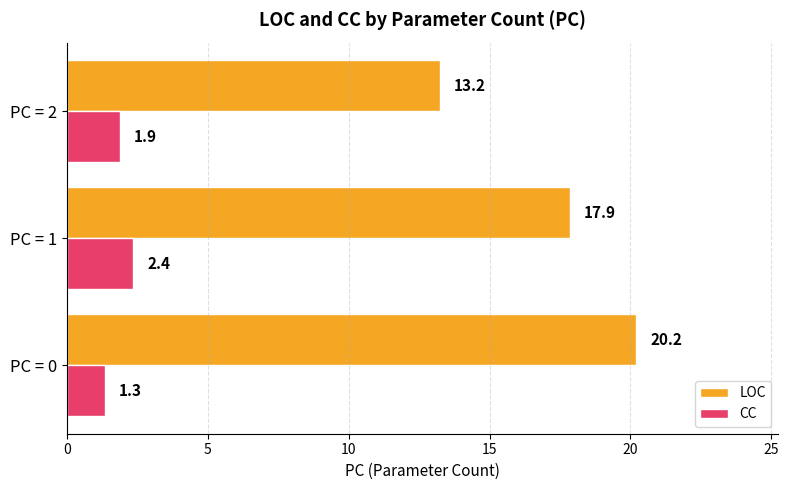

What are all the series names shown in the legend?

LOC, CC